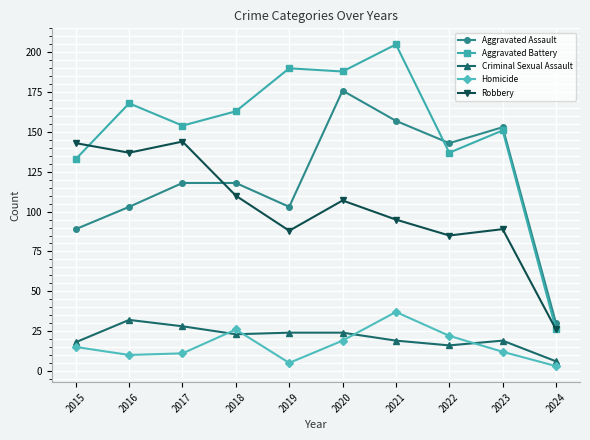

How many interior local valleys does the Homicide series have?

2